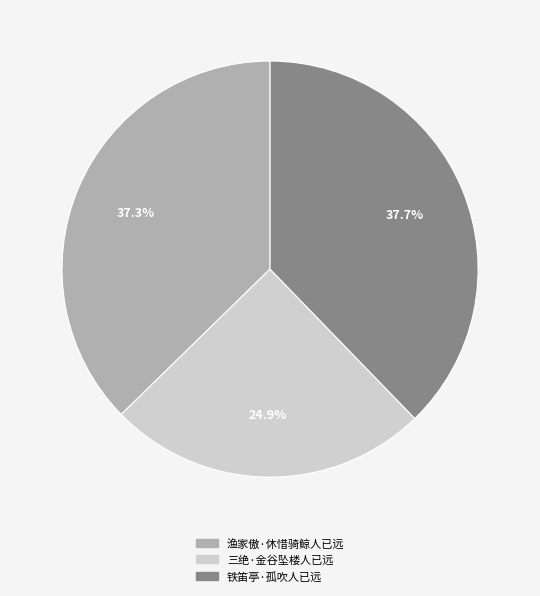

What is the smallest slice in the pie chart?

三绝·金谷坠楼人已远